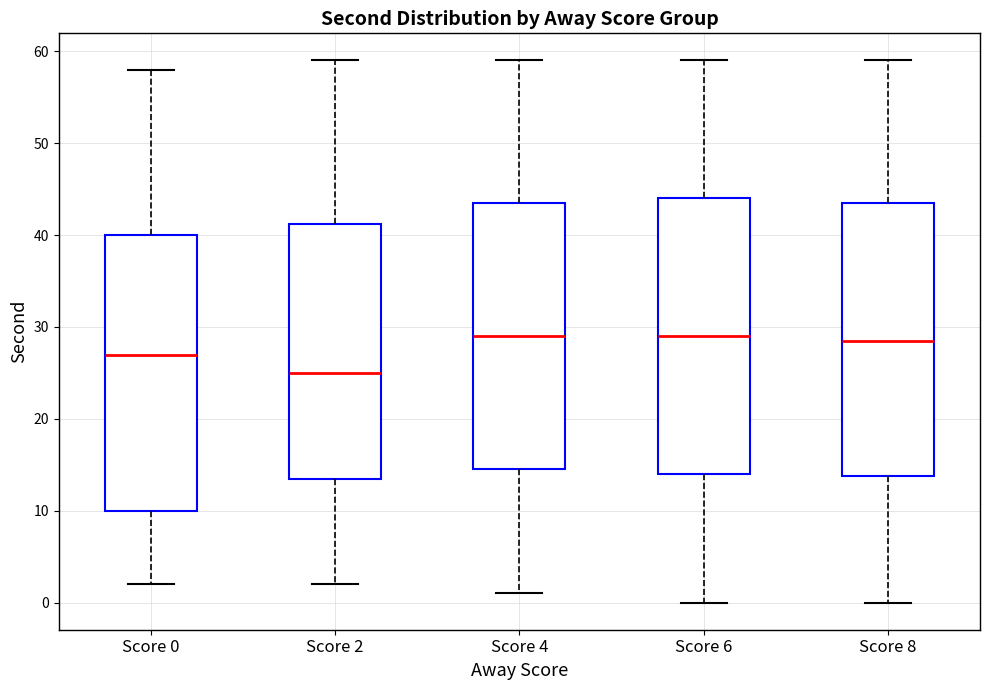

Reading left to right, read every box against the y-axis: the position of its median line, the range the box covers, and the ends of its whiskers. The values are not printed on the chart, so give them approximately, as read against the axis.

Score 0: median 27, box 10 to 40, whiskers 2 to 58
Score 2: median 25, box 14 to 41, whiskers 2 to 59
Score 4: median 29, box 15 to 44, whiskers 1 to 59
Score 6: median 29, box 14 to 44, whiskers 0 to 59
Score 8: median 29, box 14 to 44, whiskers 0 to 59